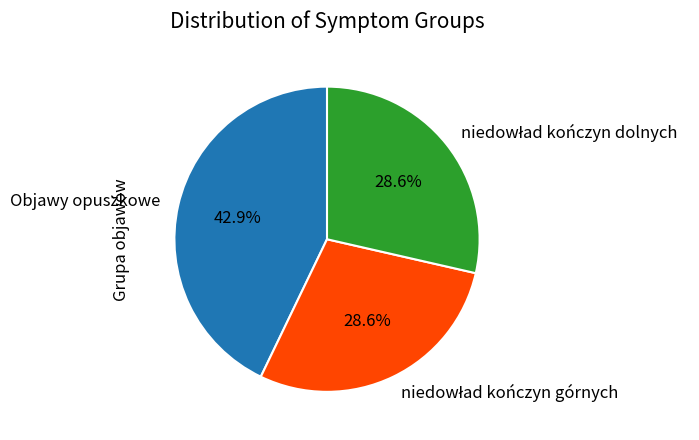

Is there any slice that represents more than half of the pie?

No